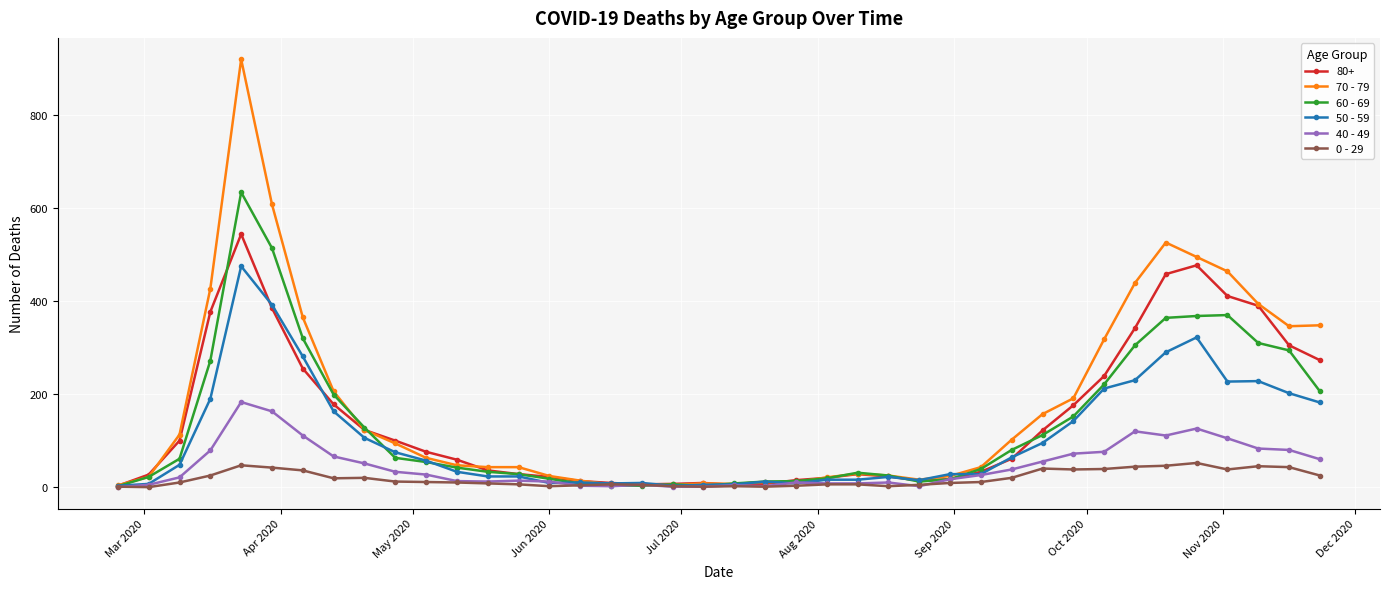

Which series has the largest range (max minus min)?

70 - 79